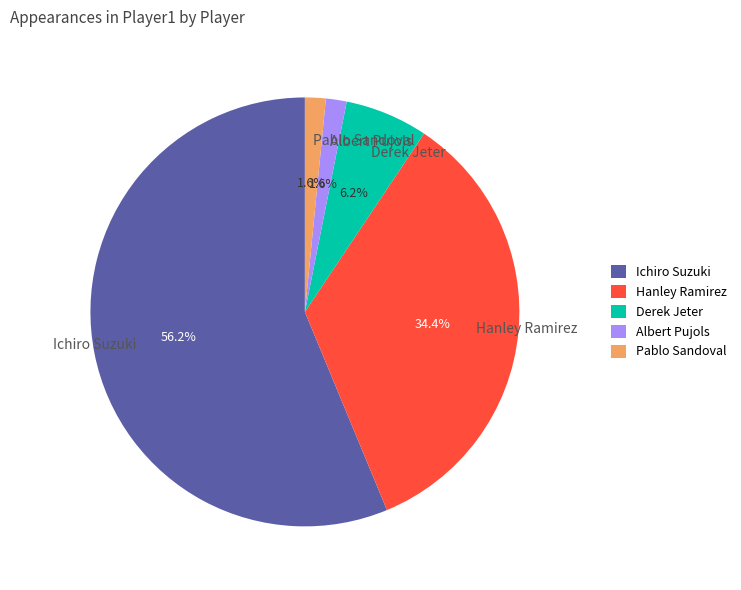

Which slice represents more than half of the pie?

Ichiro Suzuki